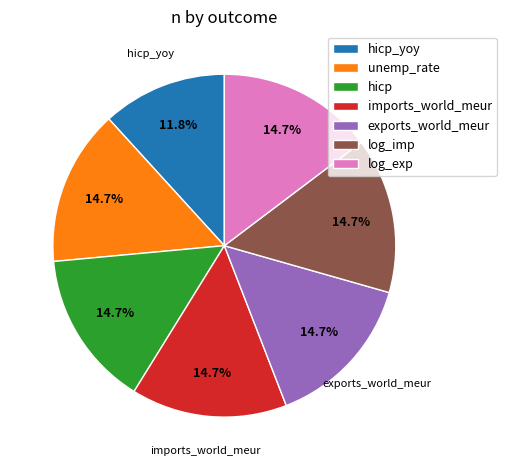

Is unemp_rate the majority of the pie?

No